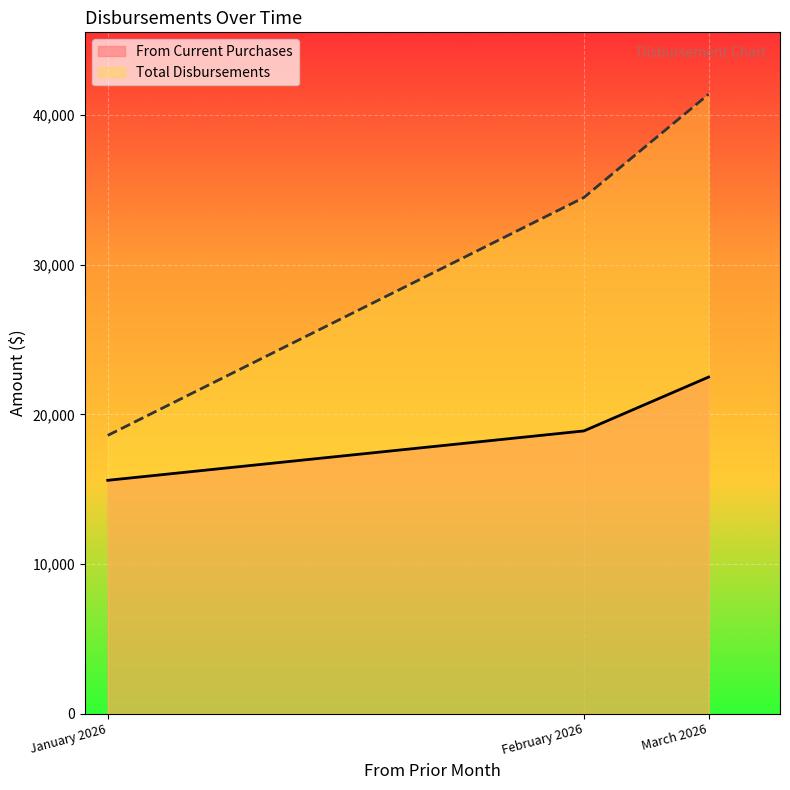

Where is Total Disbursements nearest to the value 30000?

February 2026